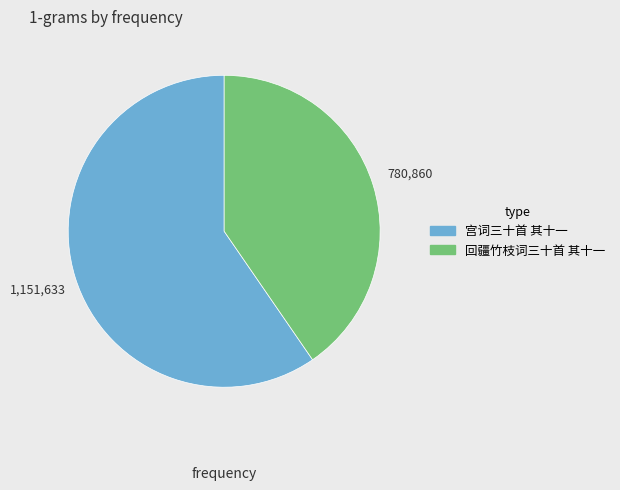

Is it true that 宫词三十首 其十一 is 65% of the pie?

False